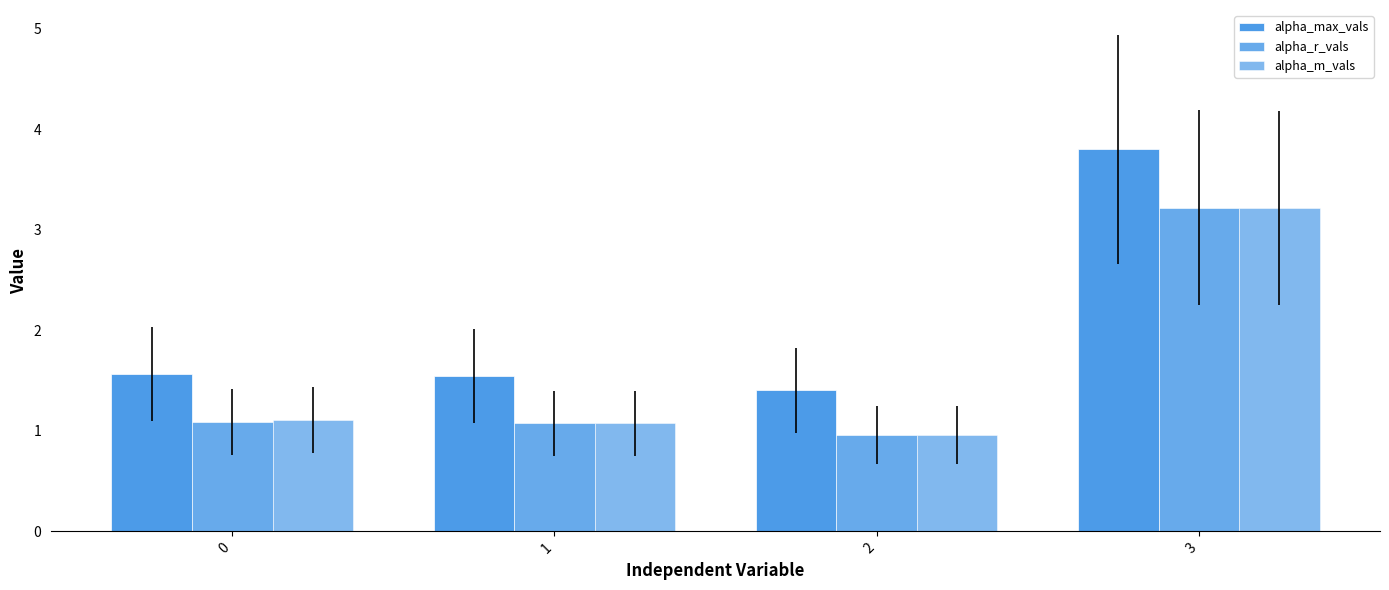

How many bars are there in each group?

3